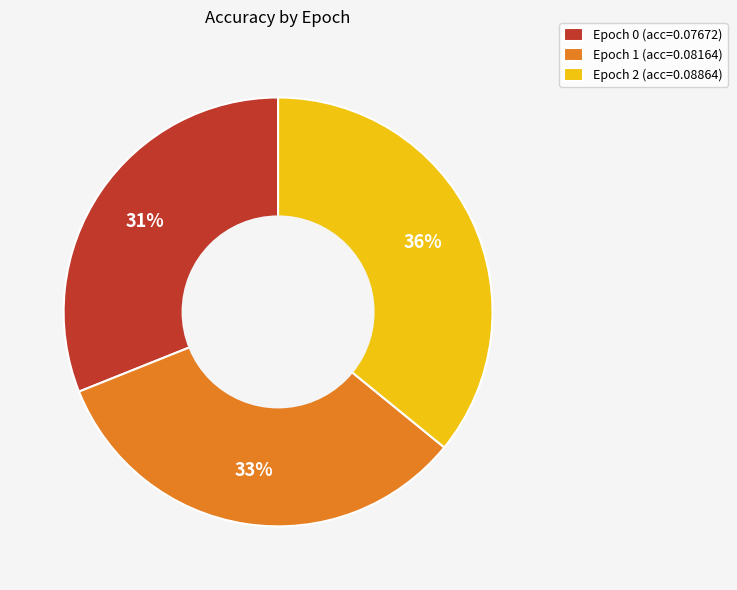

What is the largest slice in the pie chart?

Epoch 2 (acc=0.08864)